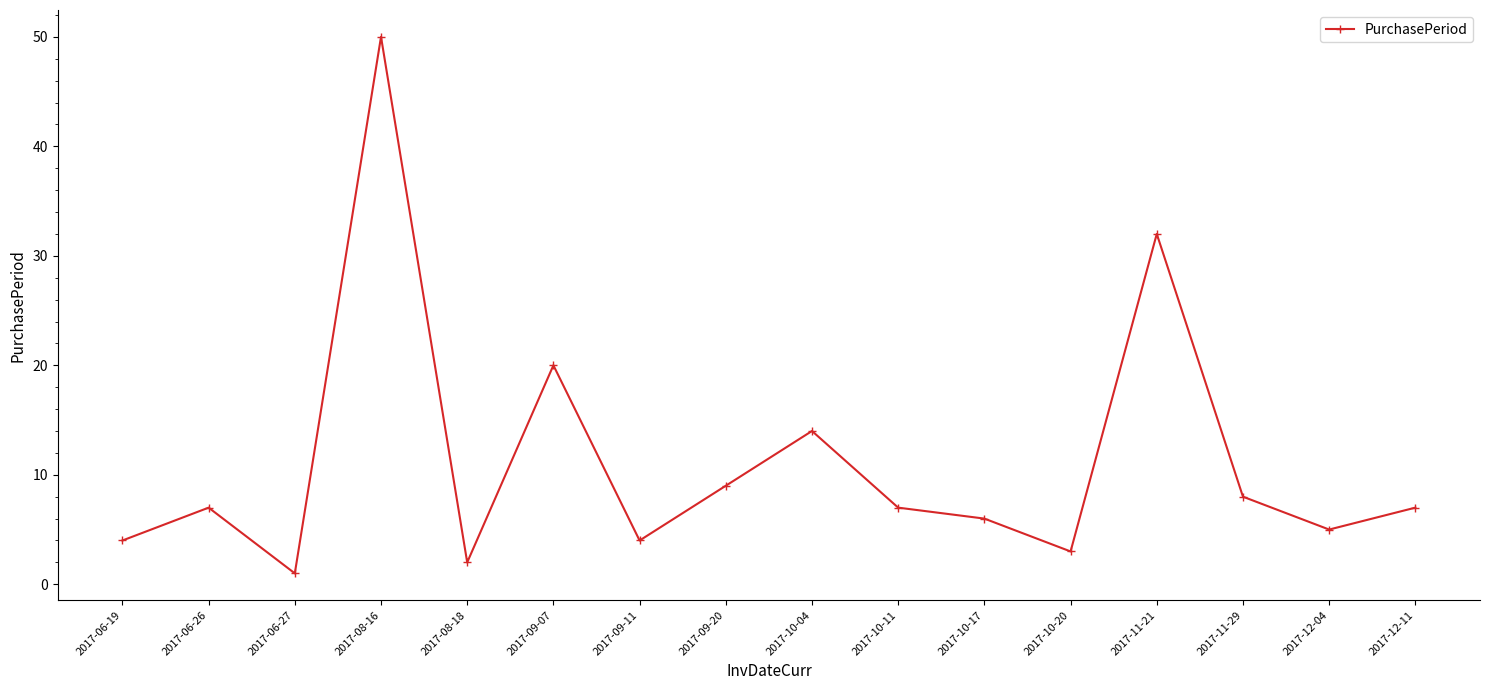

What is the average value?

11